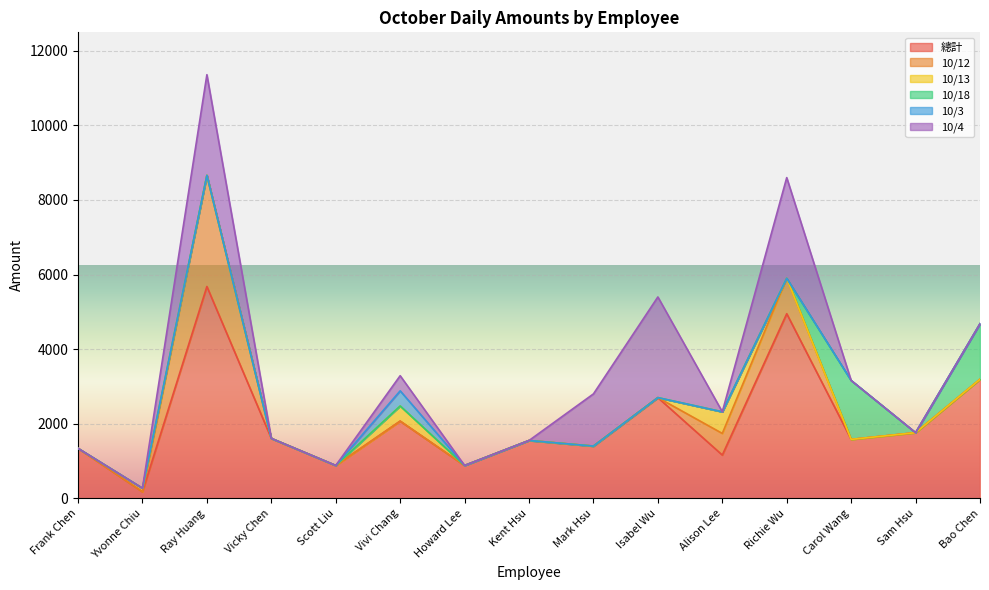

Reading right to left, what are all the values shown in this chart?

總計: 3192	1760	1580	4950	1160	2700	1400	1550	880	2070	880	1606	5680	175	1340
10/12: 0	0	0	950	580	0	0	0	0	0	0	0	2980	0	0
10/13: 0	0	0	0	580	0	0	0	0	406	0	0	0	95	0
10/18: 1490	0	1580	0	0	0	0	0	0	0	0	0	0	0	0
10/3: 0	0	0	0	0	0	0	0	0	406	0	0	0	0	0
10/4: 0	0	0	2700	0	2700	1400	0	0	406	0	0	2700	0	0